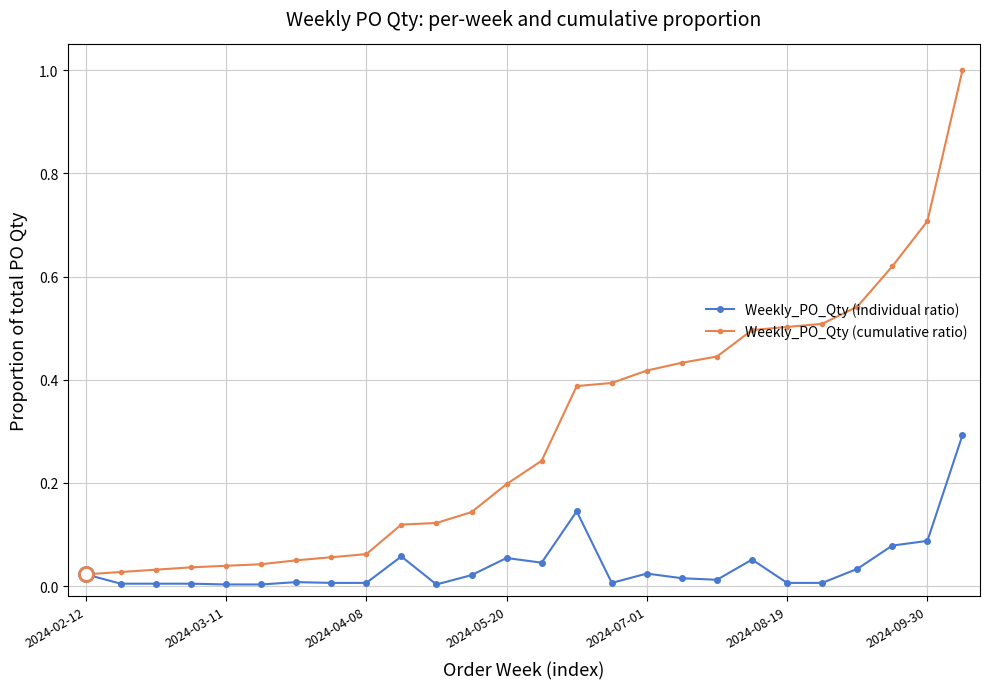

True or false: Weekly_PO_Qty (individual ratio) has more than 2 points higher than both neighbors.

True